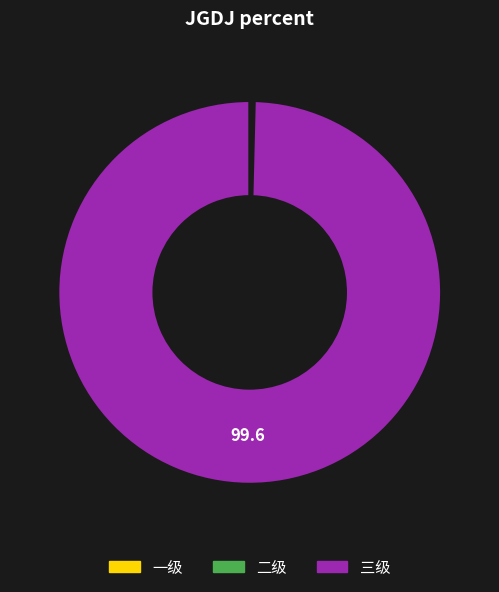

Which category has the biggest portion of the pie?

三级